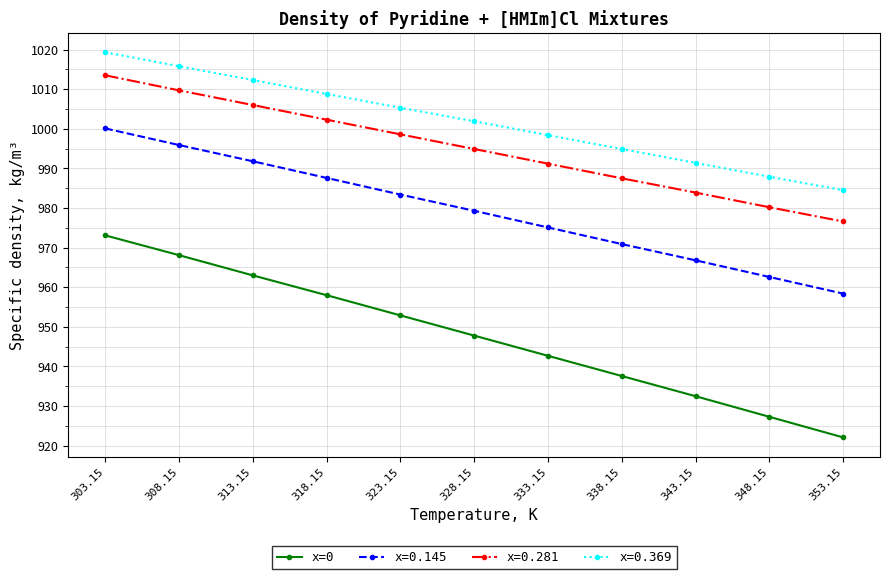

Which series has the widest spread of values?

x=0